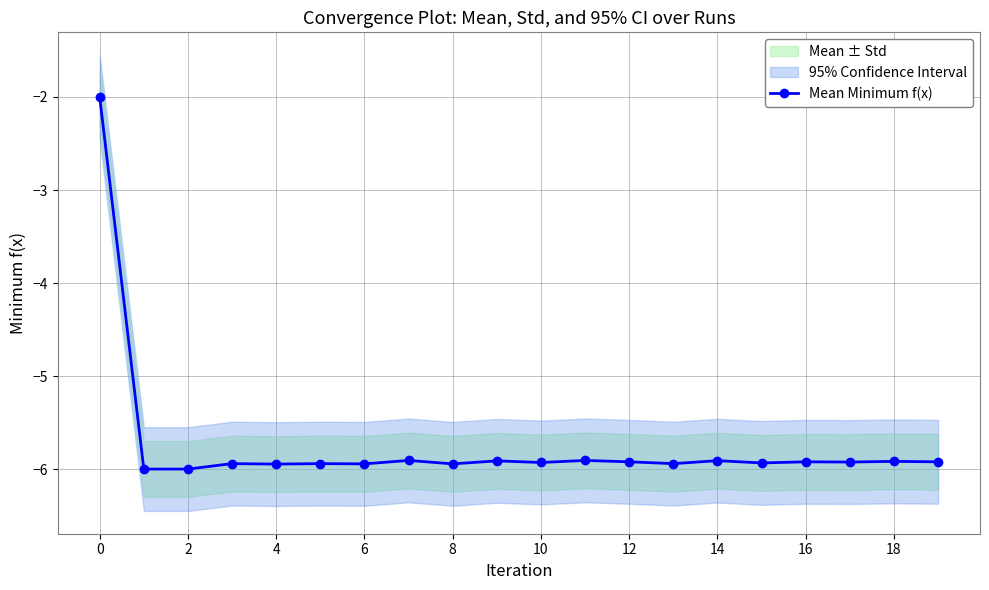

How many interior local valleys (lower than both neighbors) does the data have?

7